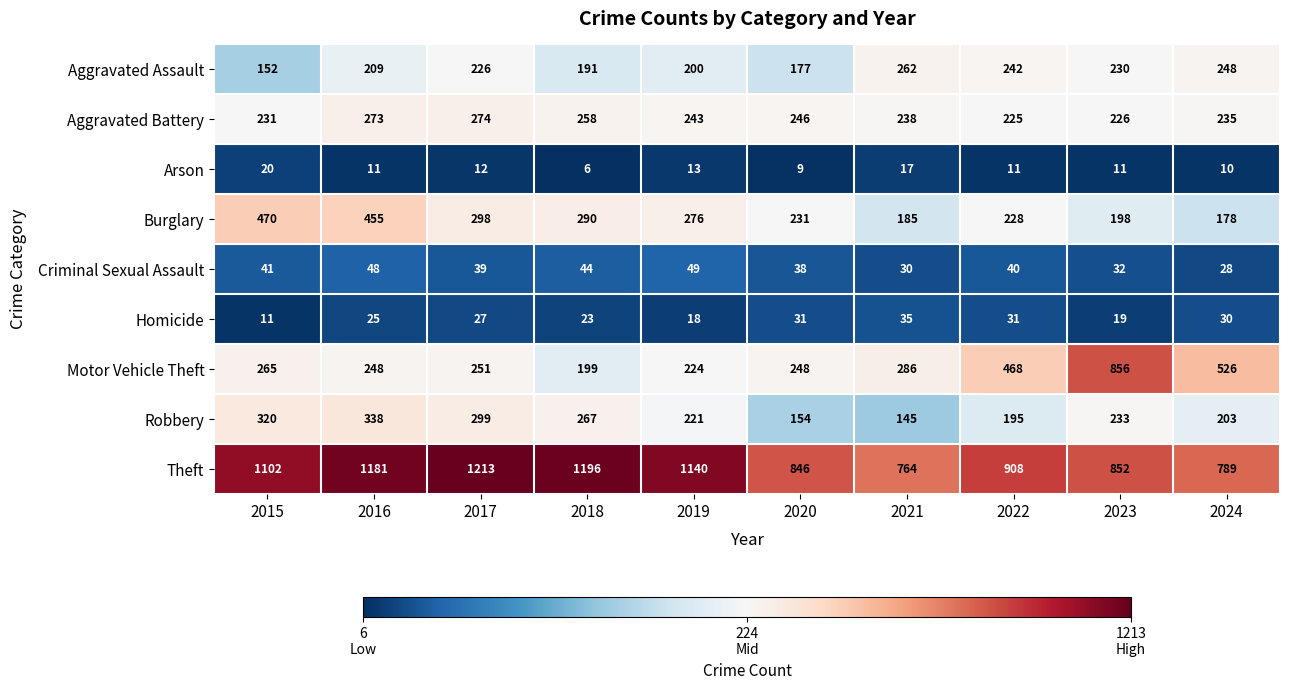

At how many categories does at least one series exceed 1079?

5